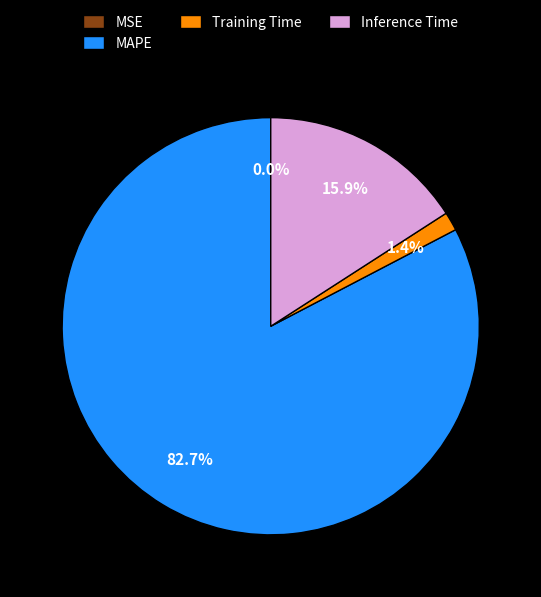

To the nearest percent, what percentage of the pie is MAPE?

83%